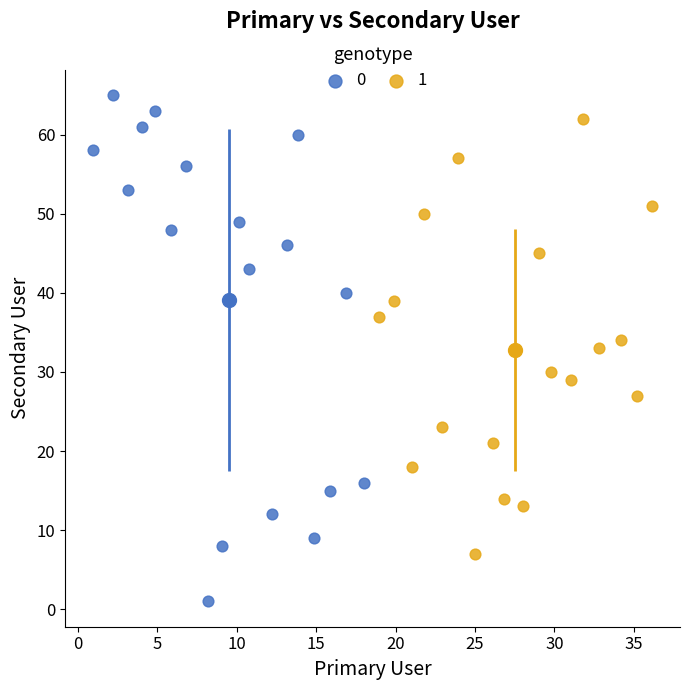

Which series has the largest Y range (max minus min)?

0